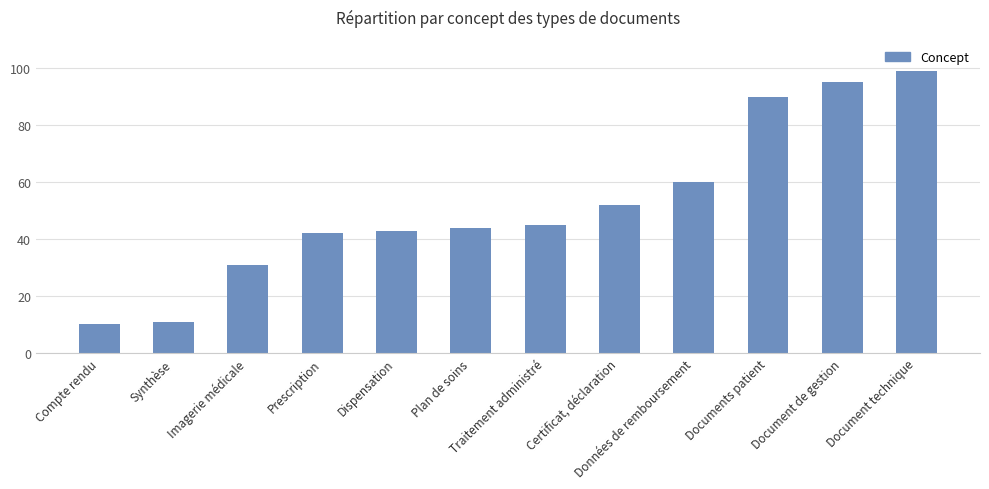

What position from the left is Prescription?

4